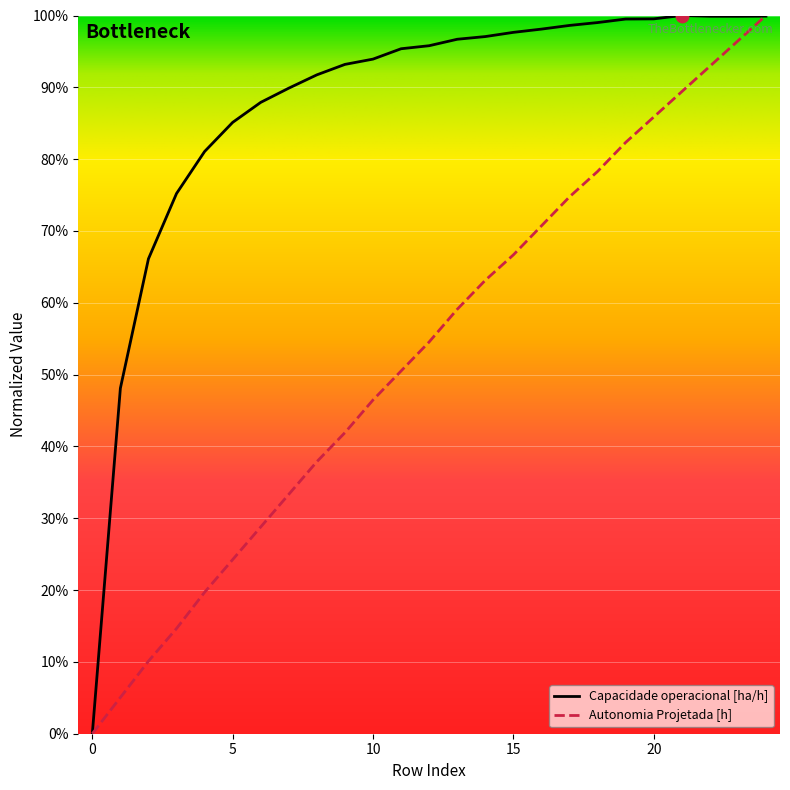

Does the chart have visible grid lines?

Yes